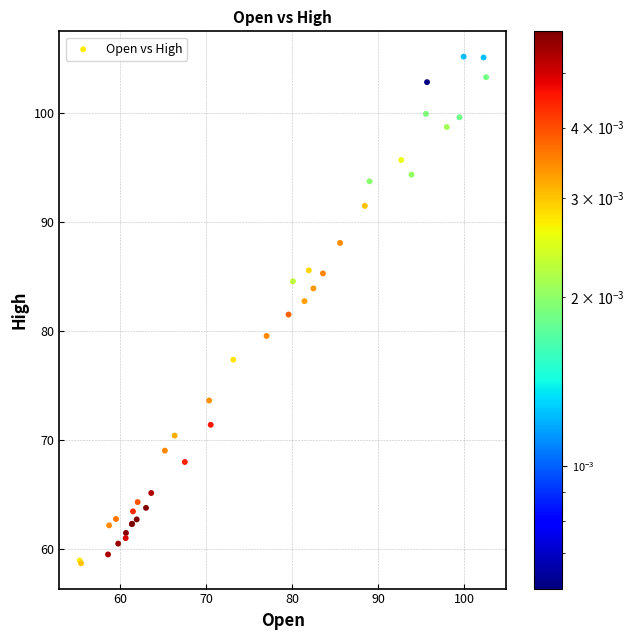

What Y value in the scatter plot is closest to 81?

81.5